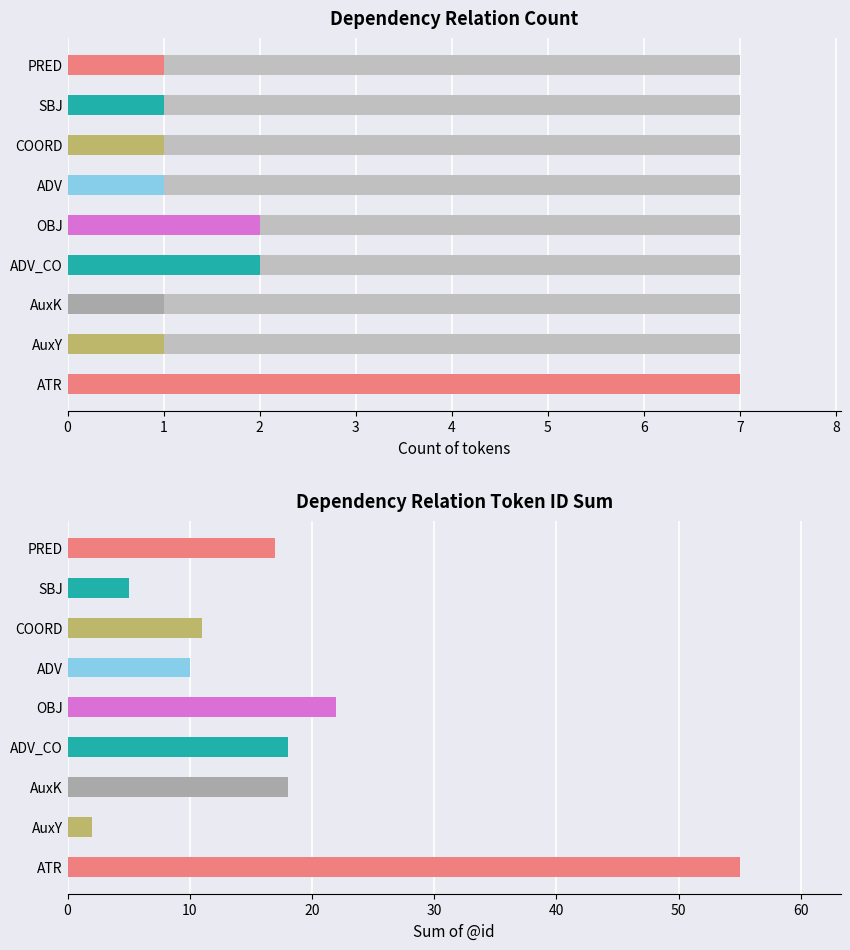

List the labels in order of value, largest first.

ATR, ADV_CO, OBJ, AuxY, AuxK, ADV, COORD, SBJ, PRED